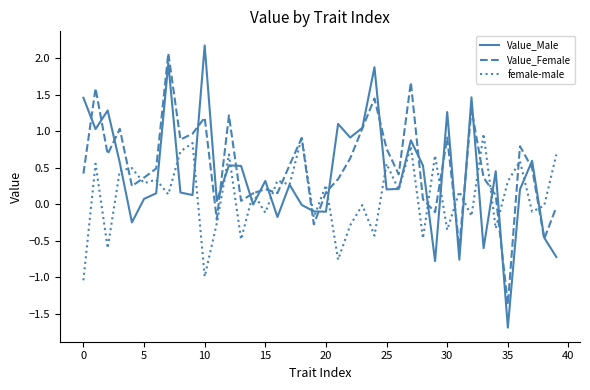

What is the smallest value displayed?

-1.7